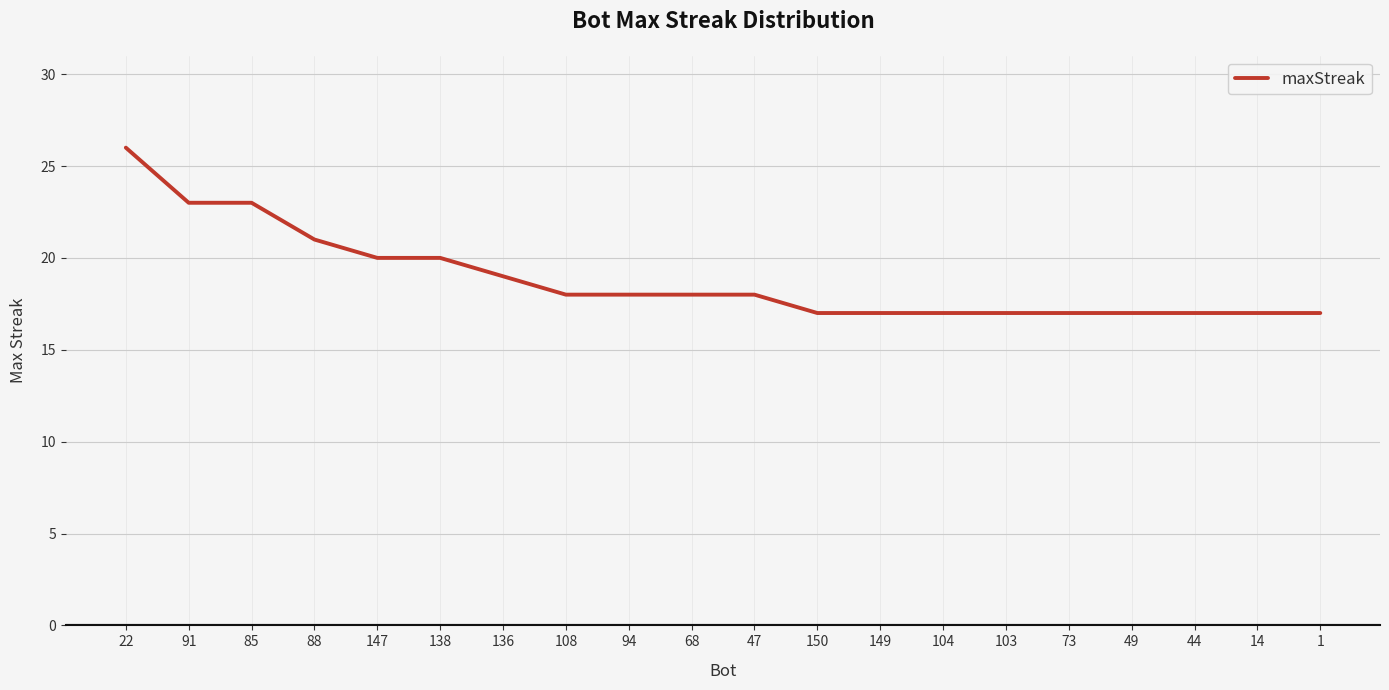

Reading right to left, transcribe all the data shown in this chart.

1=17	14=17	44=17	49=17	73=17	103=17	104=17	149=17	150=17	47=18	68=18	94=18	108=18	136=19	138=20	147=20	88=21	85=23	91=23	22=26